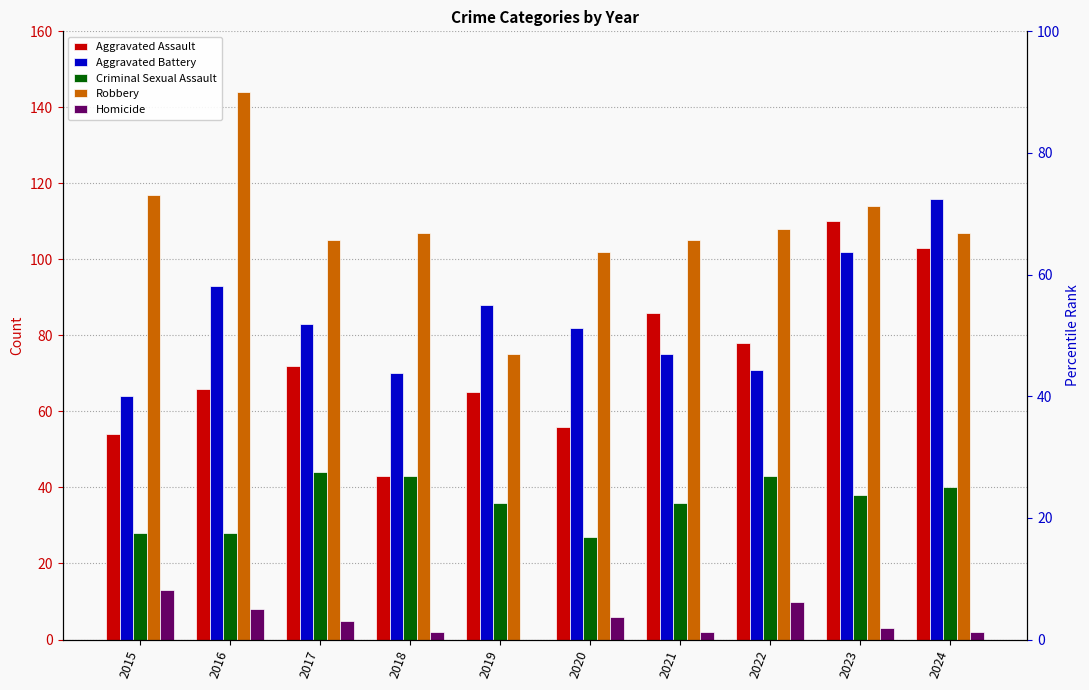

Reading left to right, extract all data points from this chart.

Aggravated Assault: 54	66	72	43	65	56	86	78	110	103
Aggravated Battery: 64	93	83	70	88	82	75	71	102	116
Criminal Sexual Assault: 28	28	44	43	36	27	36	43	38	40
Robbery: 117	144	105	107	75	102	105	108	114	107
Homicide: 13	8	5	2	0	6	2	10	3	2